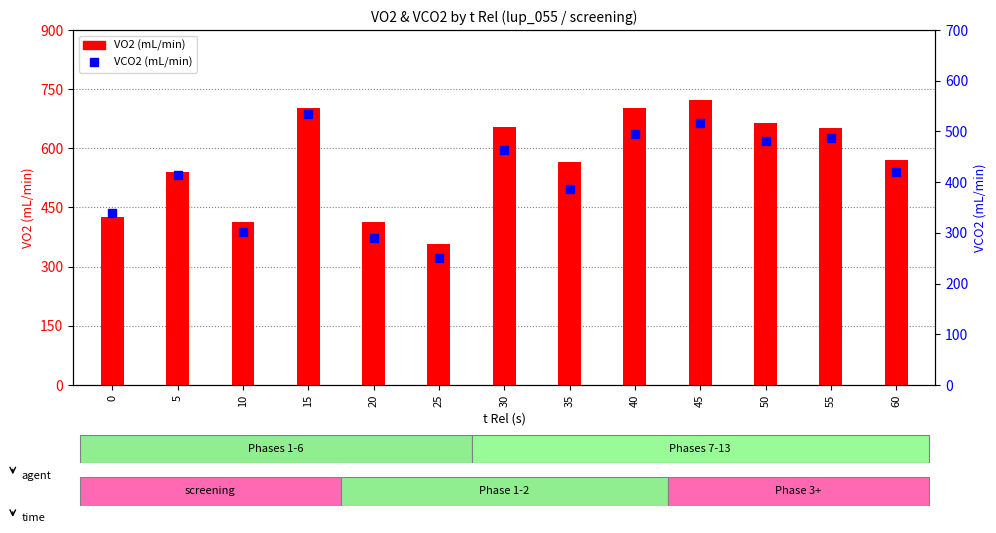

At which category is the sum across all series the highest?

45